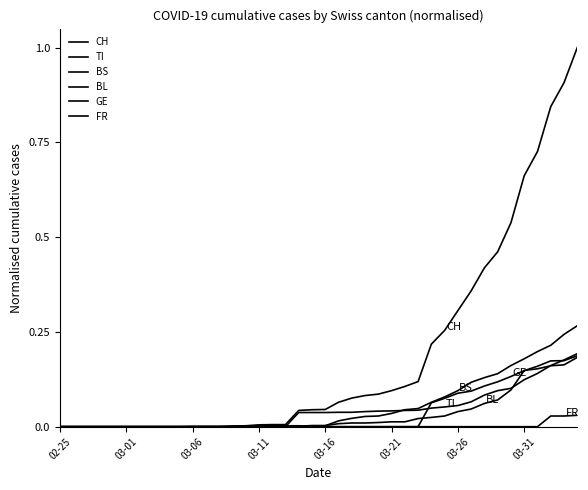

True or false: GE and BS intersect in this chart.

False